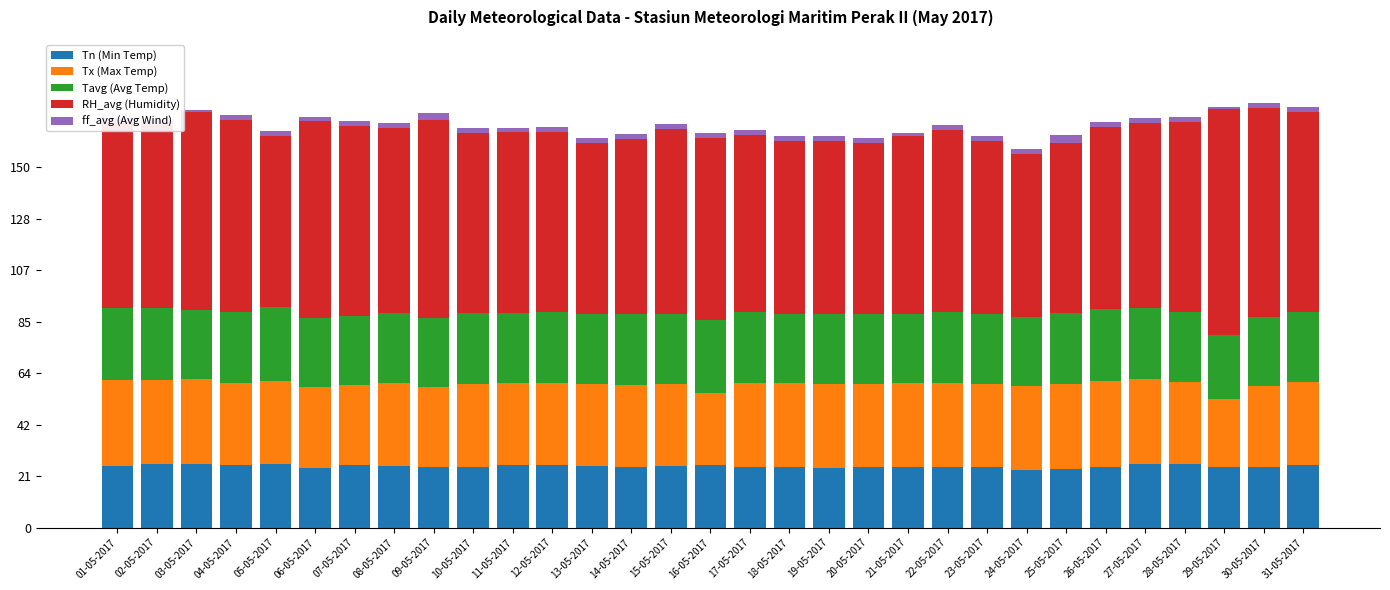

What is the maximum value for Tn (Min Temp)?

26.6